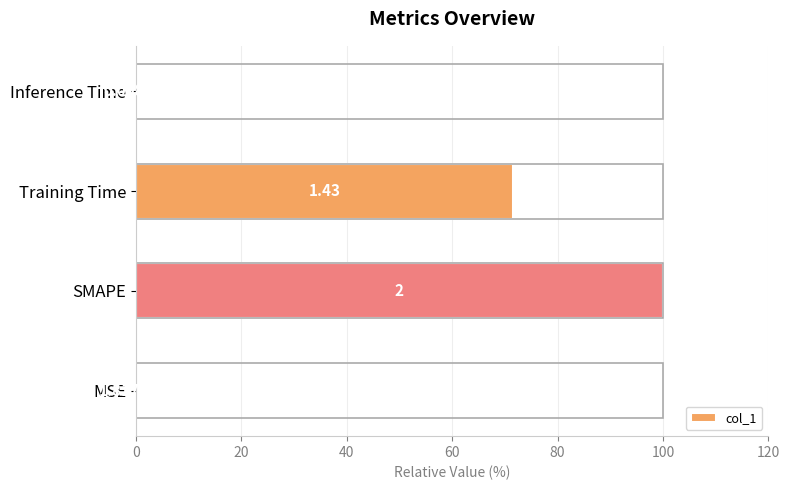

What is the difference between the maximum and minimum values?

100.0